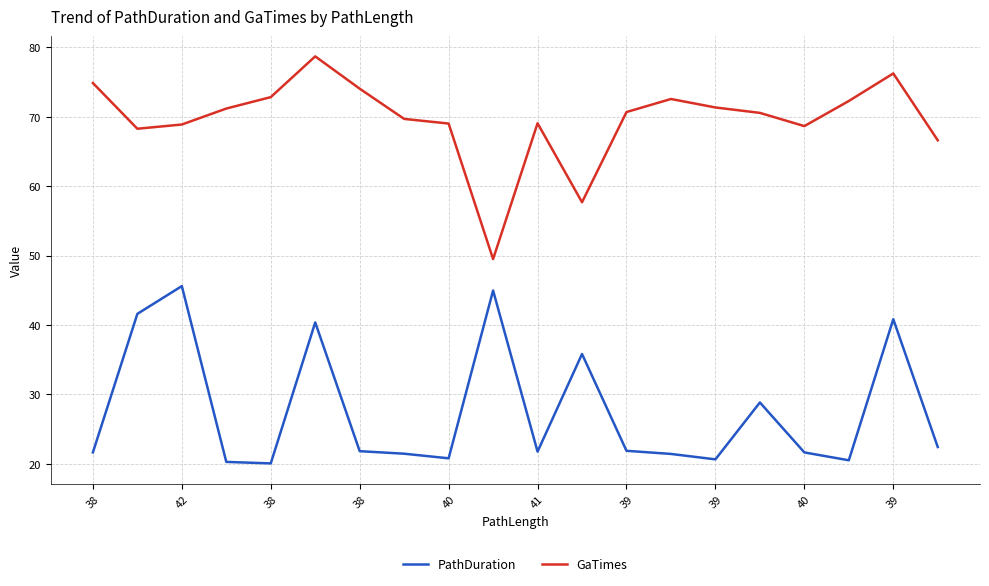

What is the difference between the maximum and minimum values in the GaTimes series?

29.2